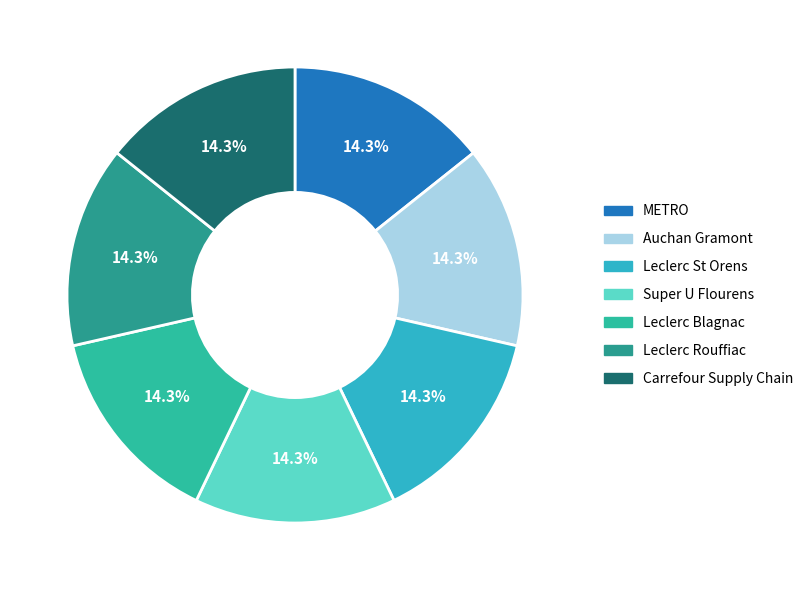

Between Leclerc St Orens and METRO, which is larger?

METRO